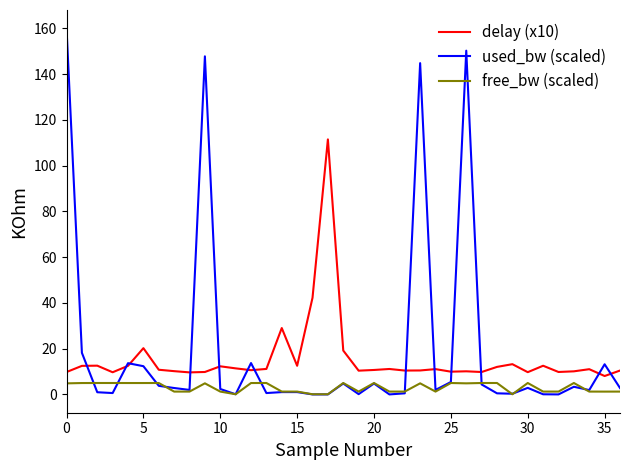

What is the greatest value displayed?

160.0